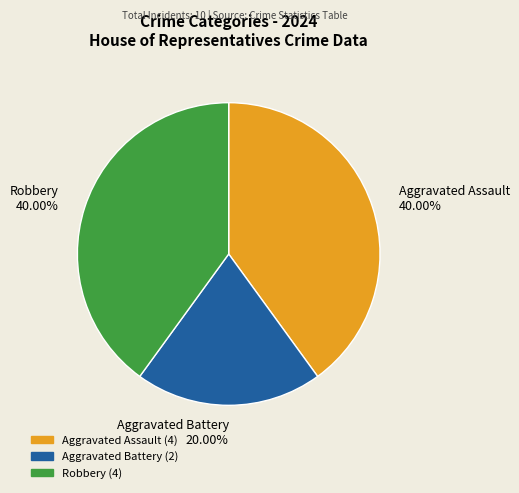

Does any single category account for the majority?

No